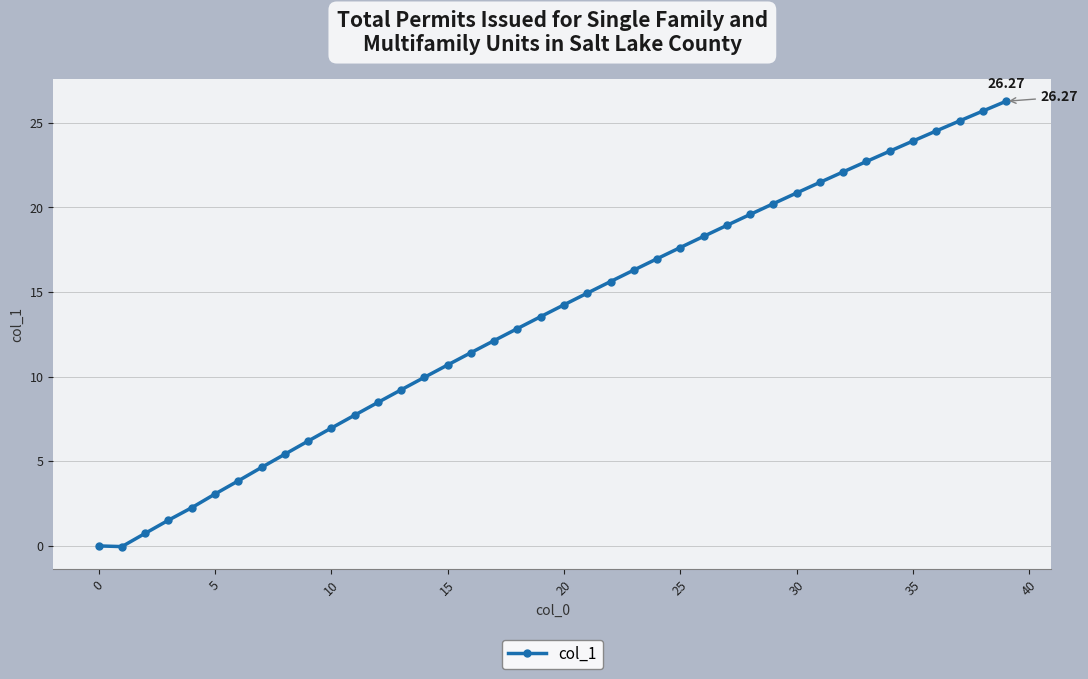

What is the difference between the maximum and minimum values?

26.3